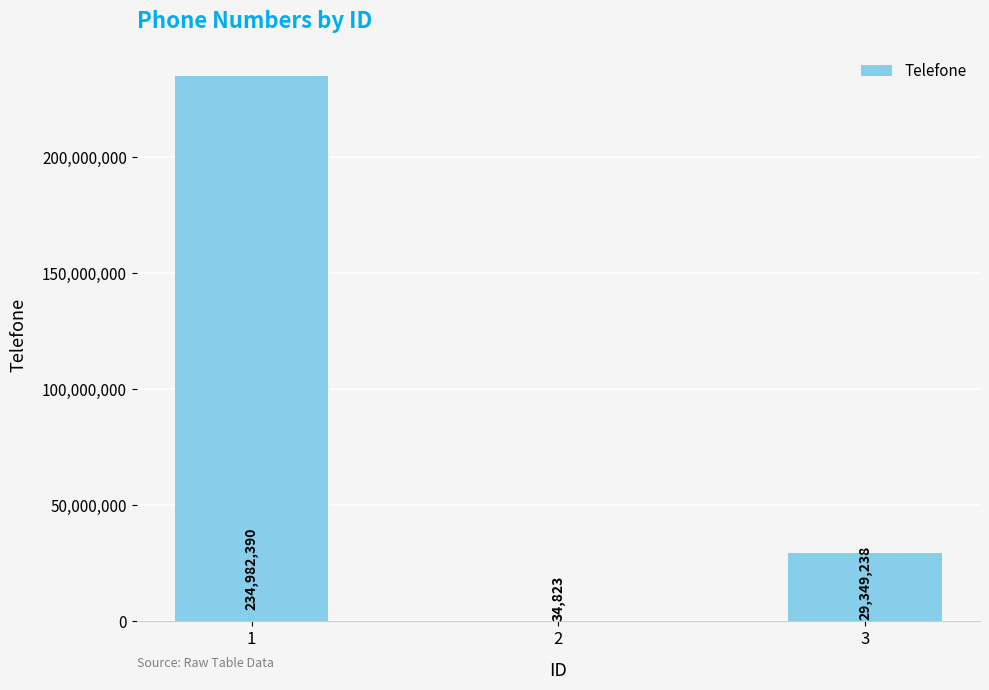

Approximately how many times larger is the value at 1 compared to 3?

8.0